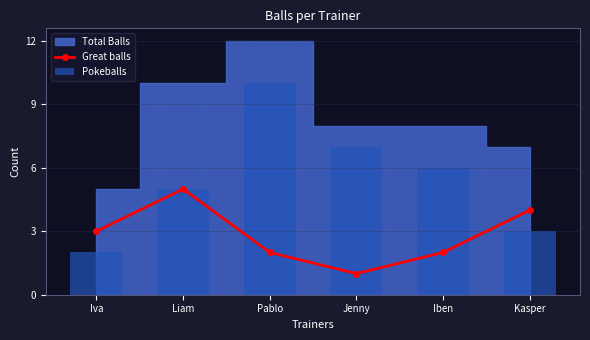

At which label does Pokeballs reach its minimum?

Iva